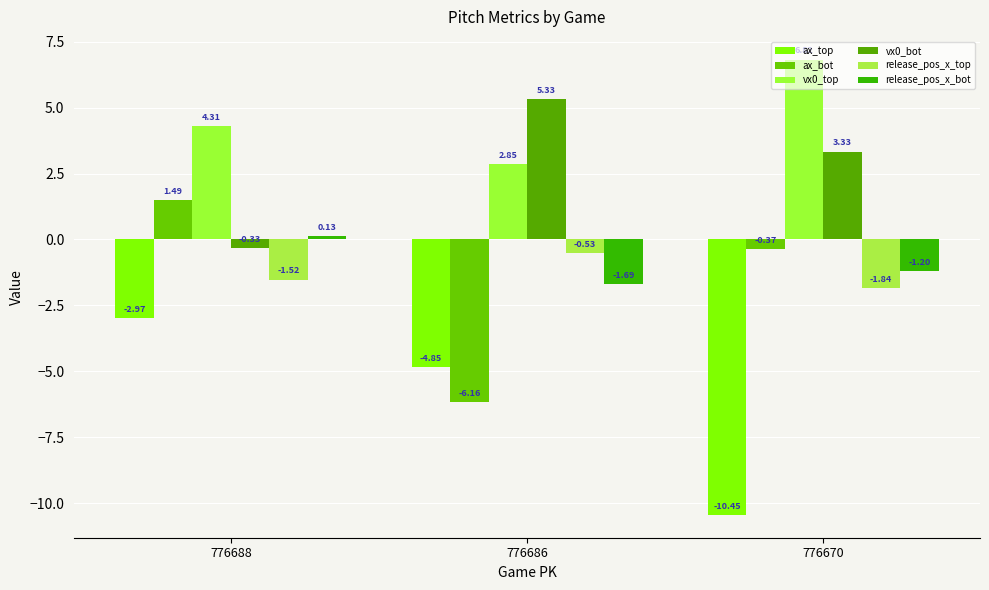

Is the value of release_pos_x_top at 776686 greater than the value of vx0_bot at 776670?

No